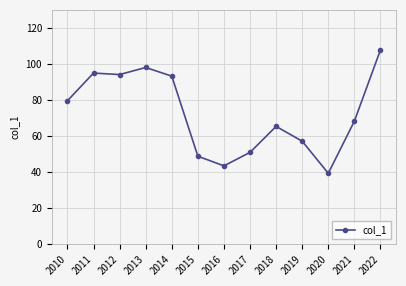

What is the difference between the values at 2013 and 2020?

58.8